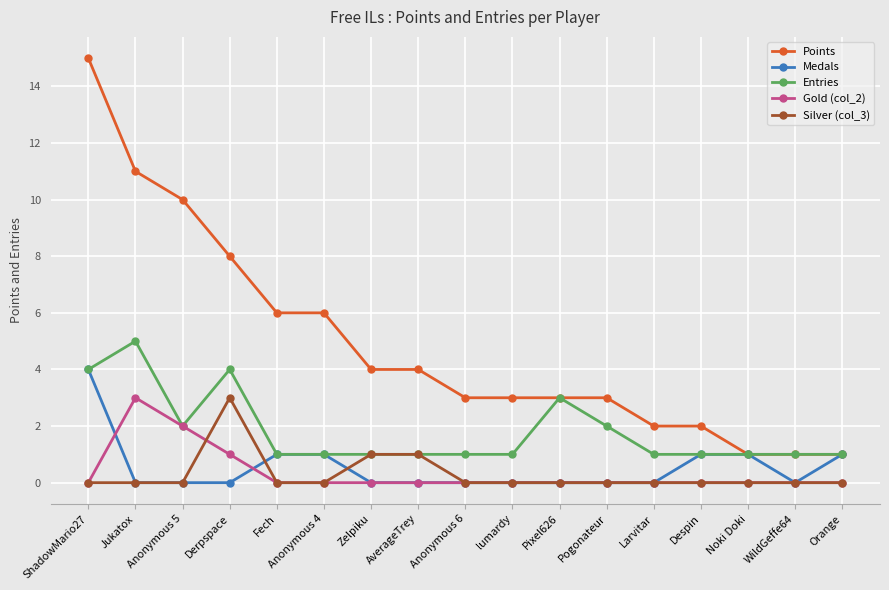

In Gold (col_2), how many points are higher than both neighbors (excluding endpoints)?

1